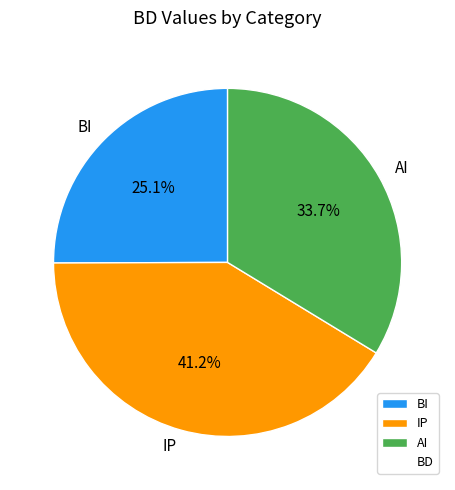

What portion of the pie excludes AI?

66.3%